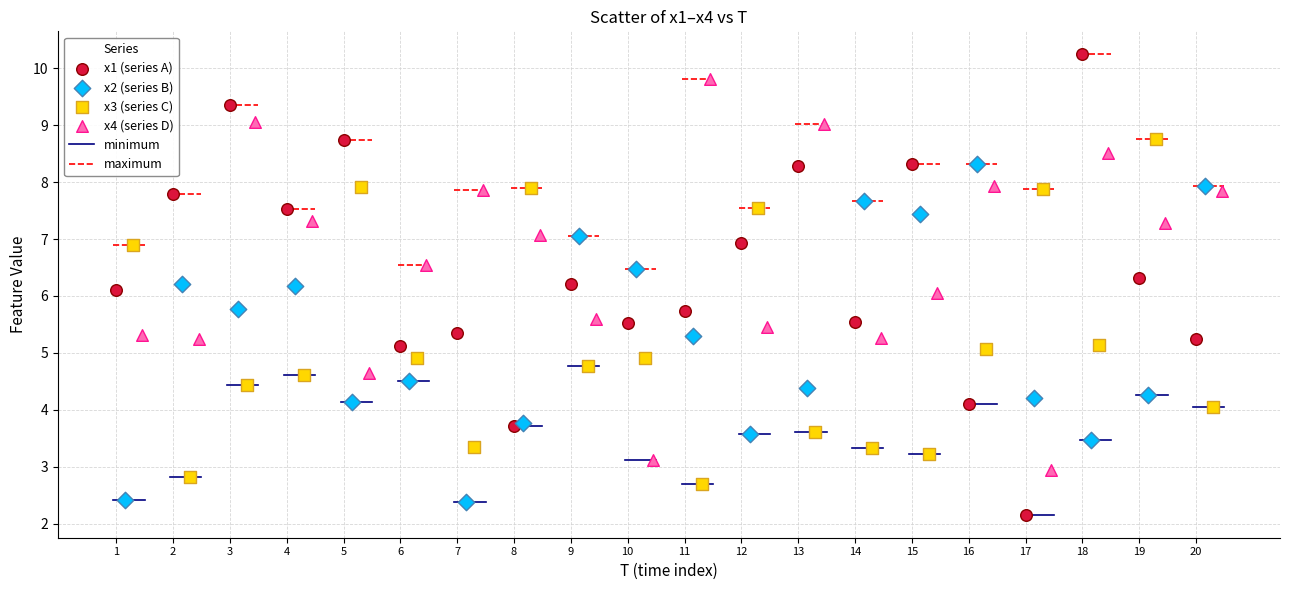

Which series contains the highest Y value?

x1 (series A)